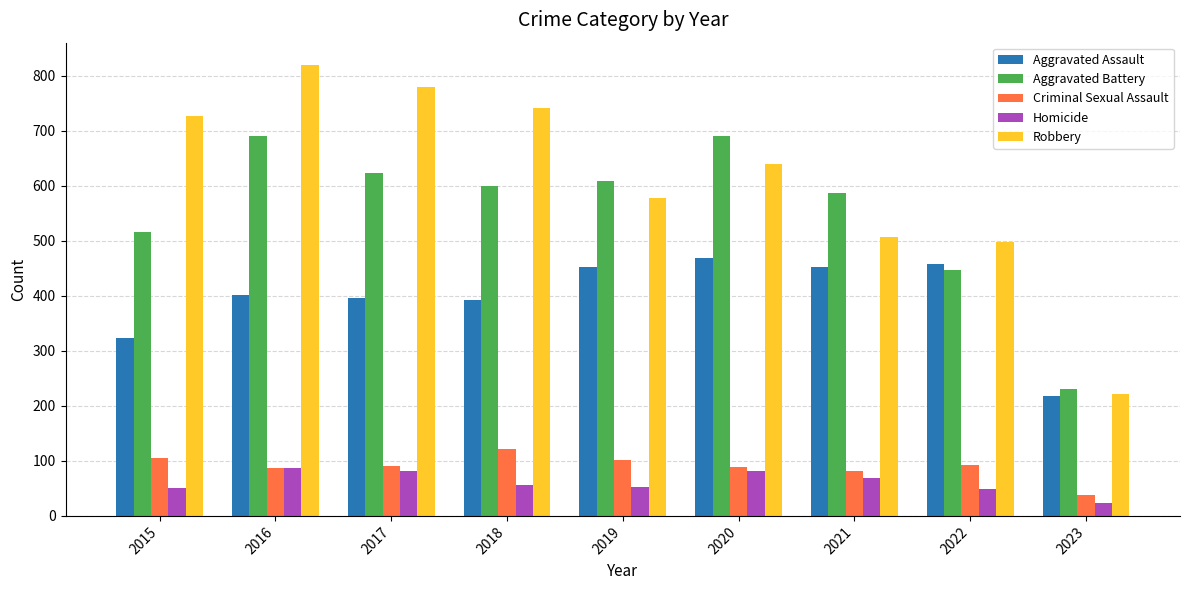

Which category has the highest value in the Robbery series?

2016